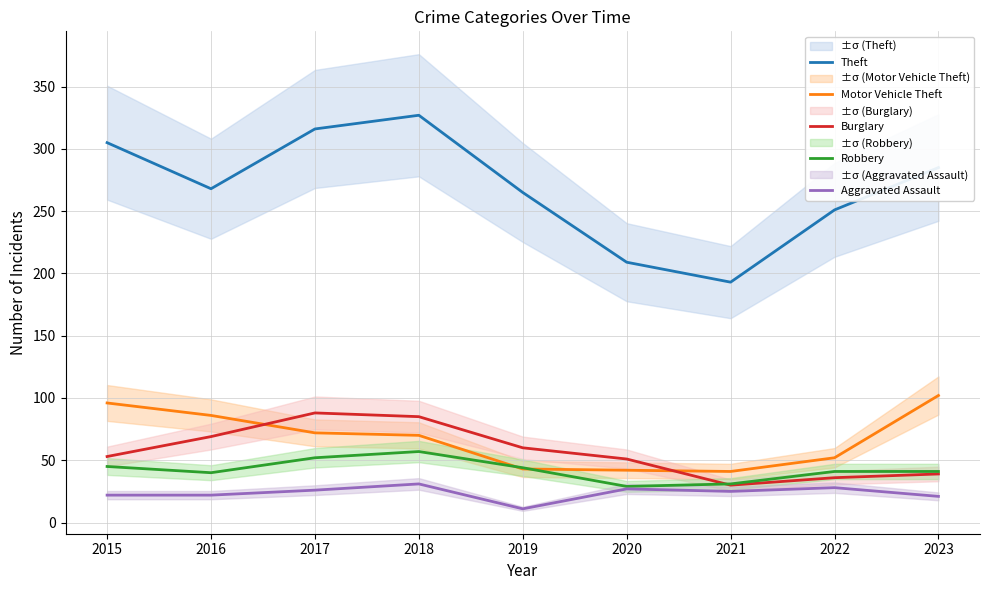

What value does the Theft series have at 2021, to the nearest 50?

200